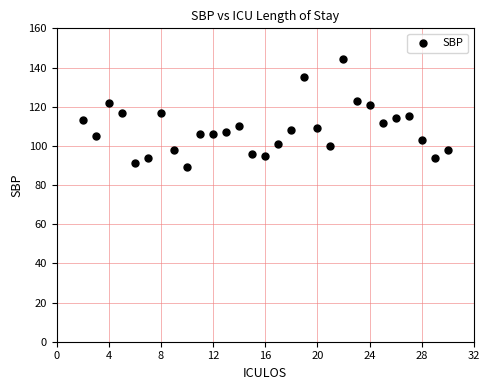

What is the range of X values (max minus min)?

28.0